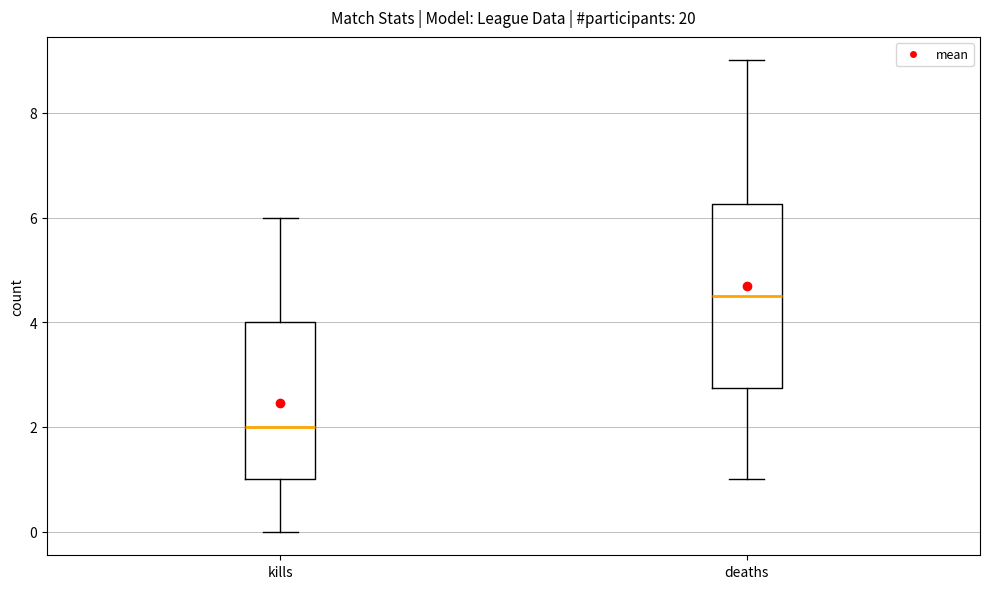

Comparing the boxes themselves (not the whiskers), which one is the tallest?

deaths